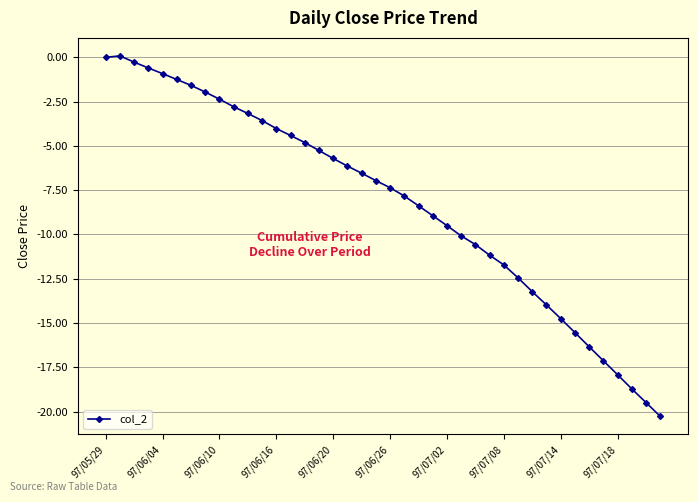

What is the difference between the maximum and second lowest values?

19.6